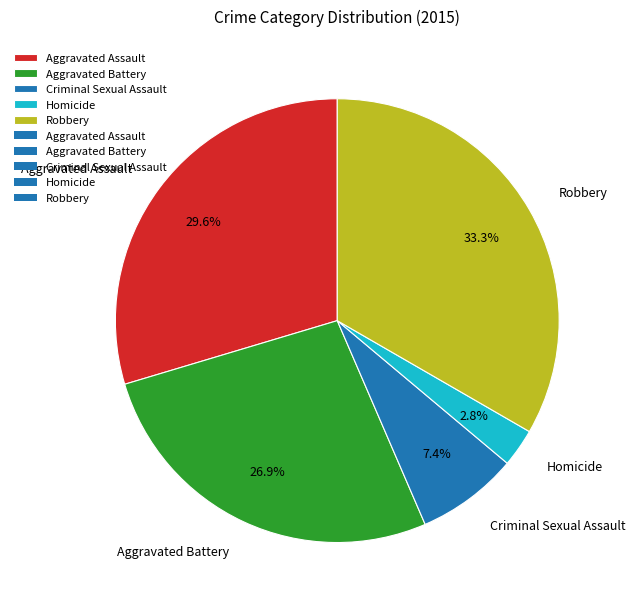

How many slices are in this pie chart?

5